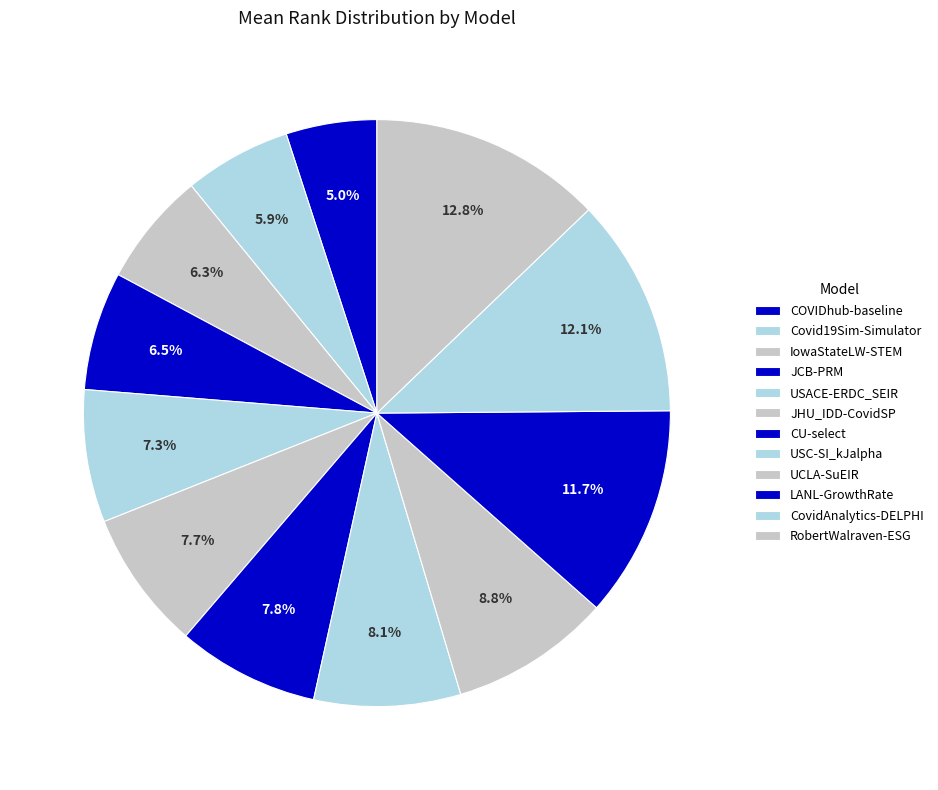

Which slice is the smallest?

COVIDhub-baseline